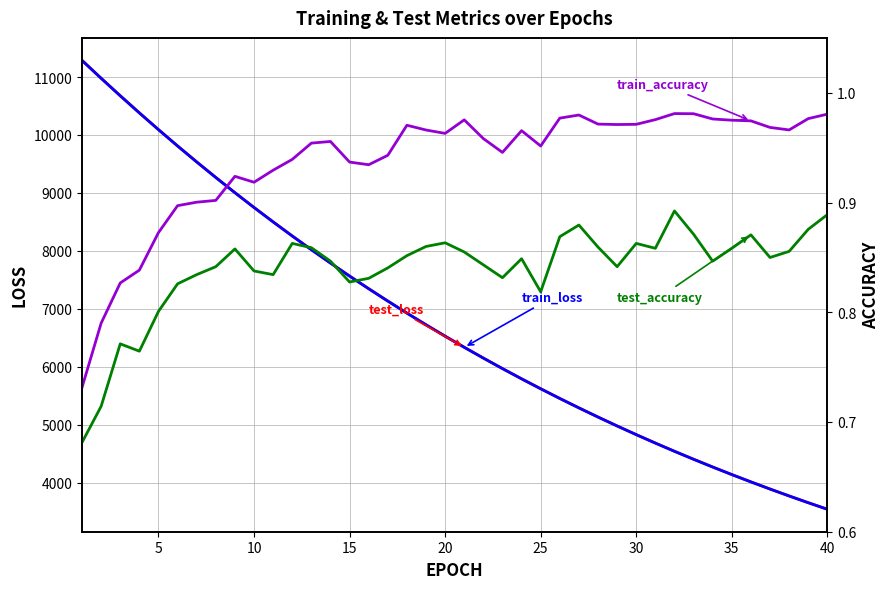

Does the chart have visible grid lines?

Yes